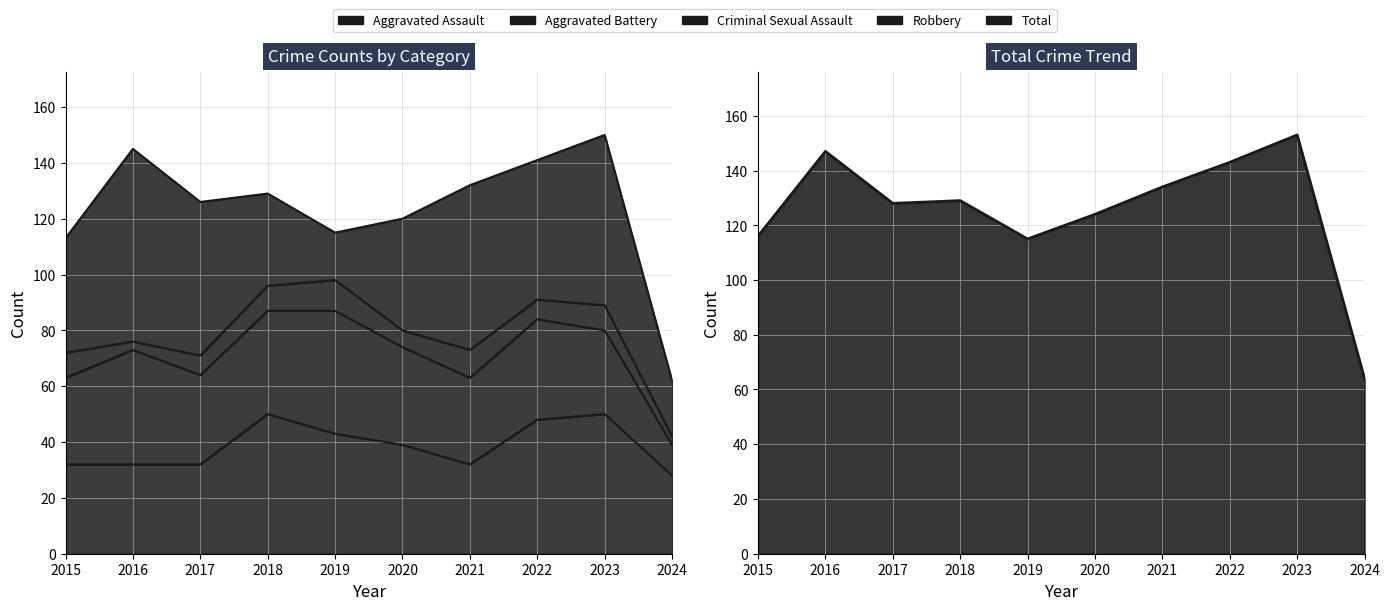

What is the value of the Criminal Sexual Assault point at the 9th from the left?

9